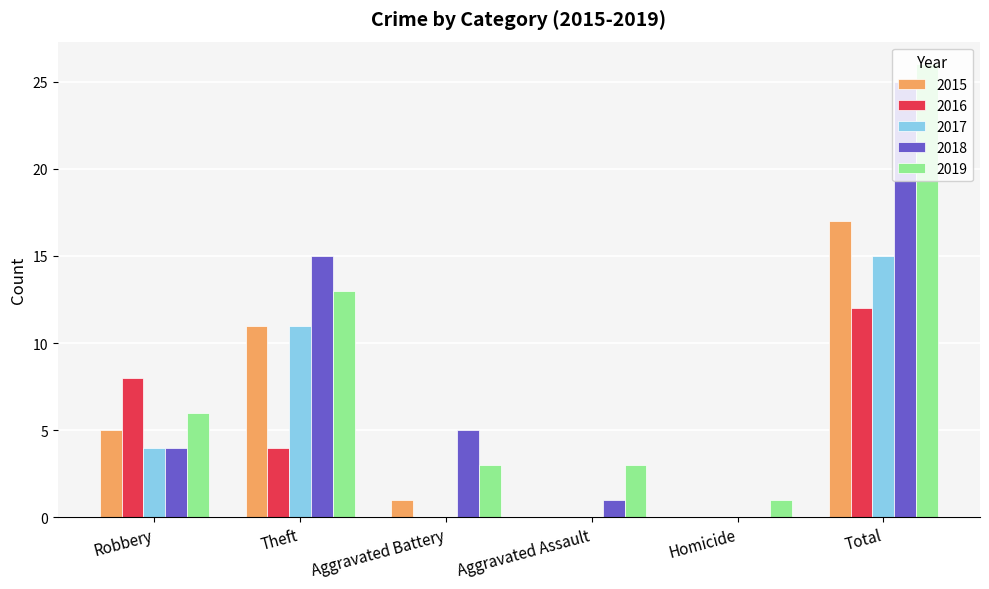

What is the sum of all 2015 values?

34